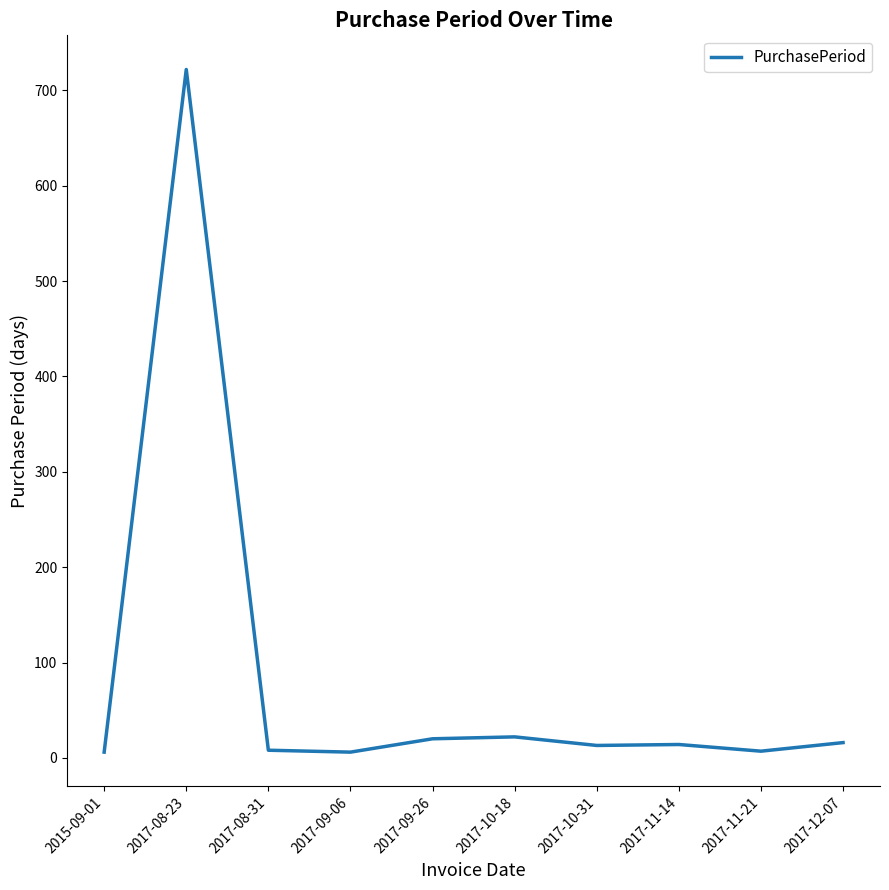

What is the change in value from 2017-08-23 to 2017-11-14?

-708